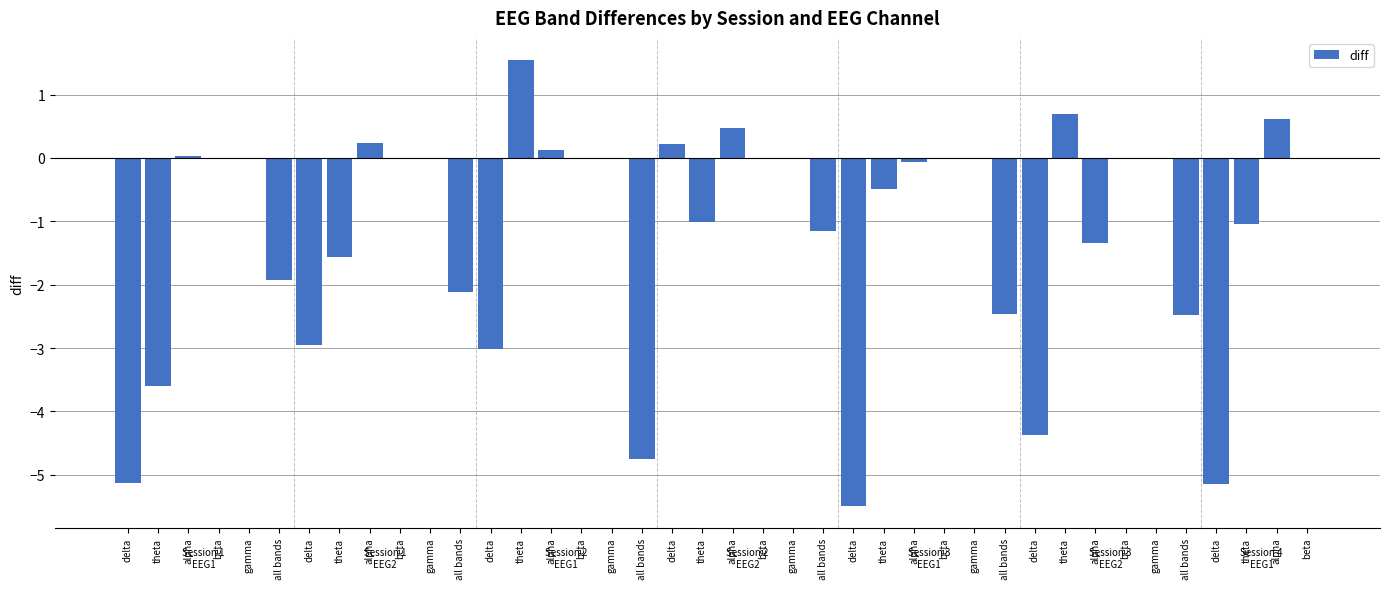

How many distinct data groups are displayed?

1